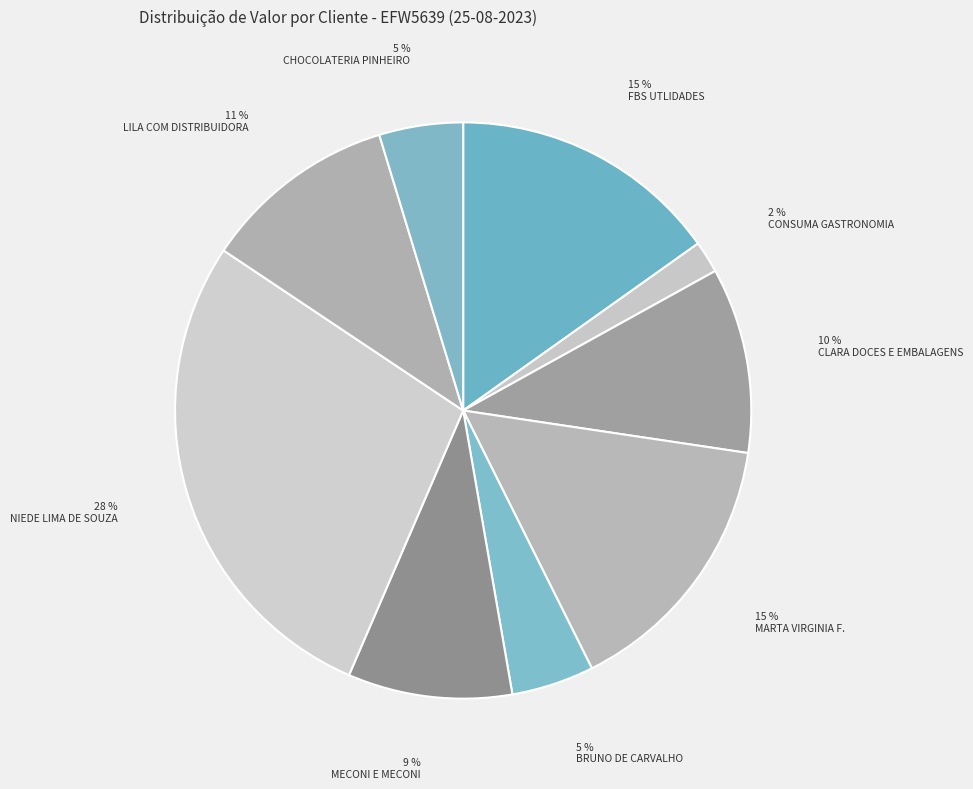

Rank the categories by value from highest to lowest.

NIEDE LIMA DE SOUZA DOCERIA, MARTA VIRGINIA FERNANDES SANTO, FBS UTLIDADES LTDA, LILA COM DISTRIBUIDORA EMBALAG, CLARA DOCES E EMBALAGENS LTDA, MECONI E MECONI LTDA, CHOCOLATERIA PINHEIRO CANADENS, BRUNO DE CARVALHO MORAES, CONSUMA GASTRONOMIA LTDA